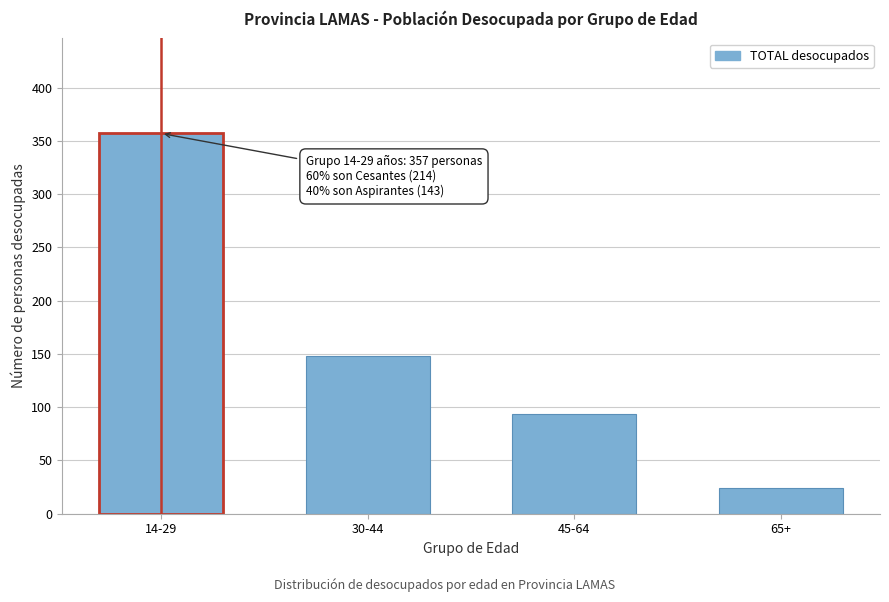

Reading right to left, list all the values displayed in this chart.

24	94	148	357